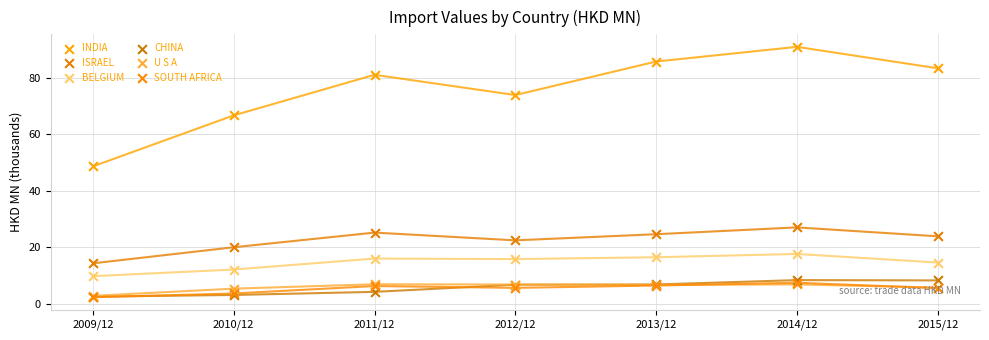

What is the total value across all series at 2015/12?

141.1